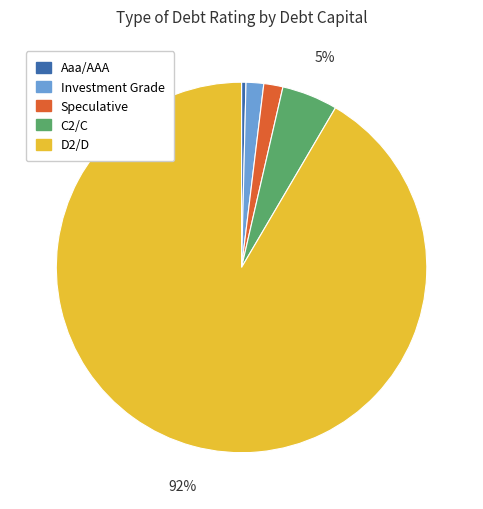

How many slices are in this pie chart?

5